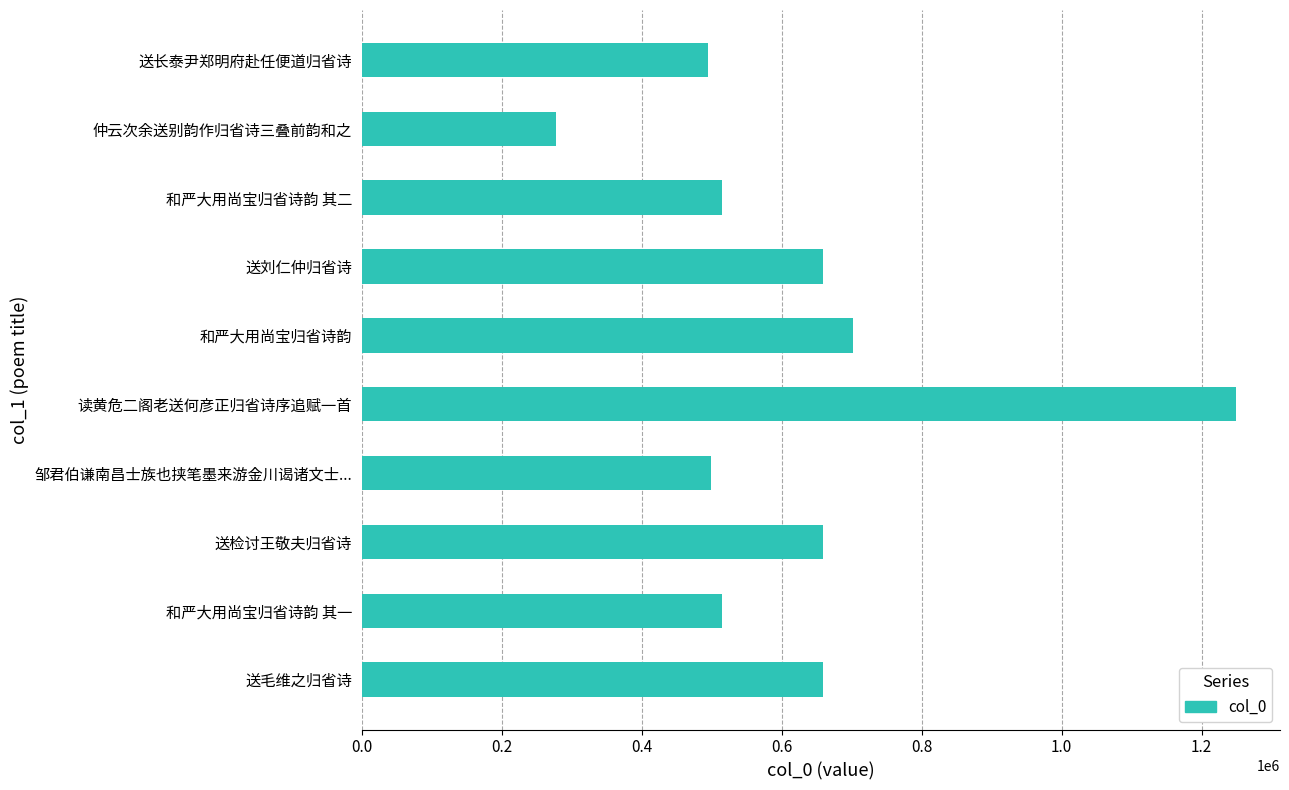

What is the maximum value shown in the chart?

1249580